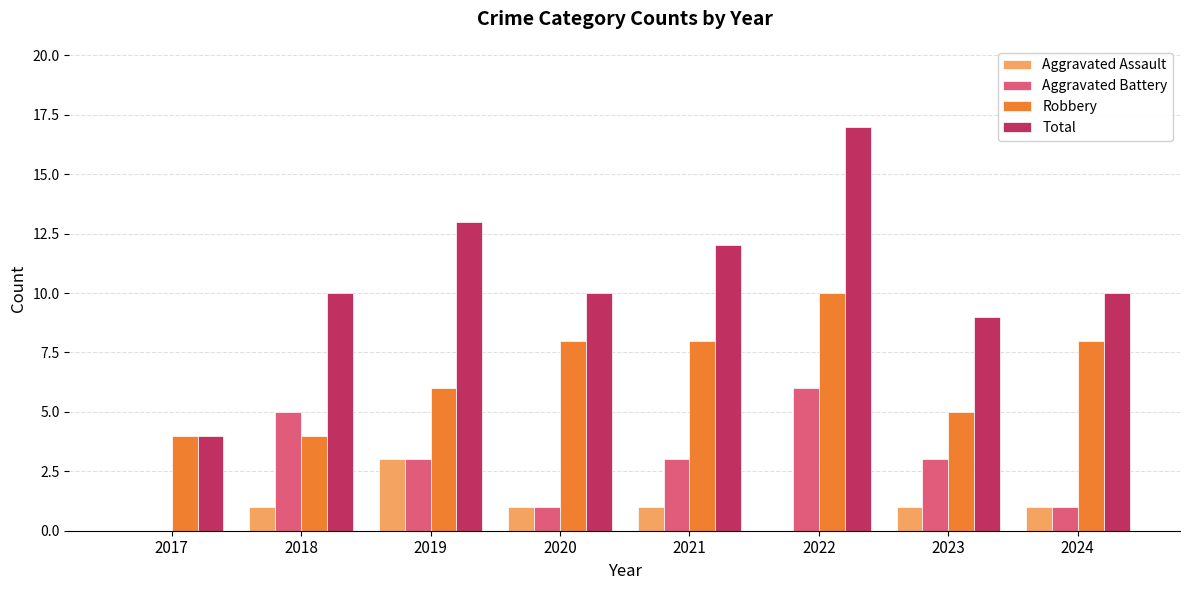

The Total series shows 12 at 2021. True or false?

True